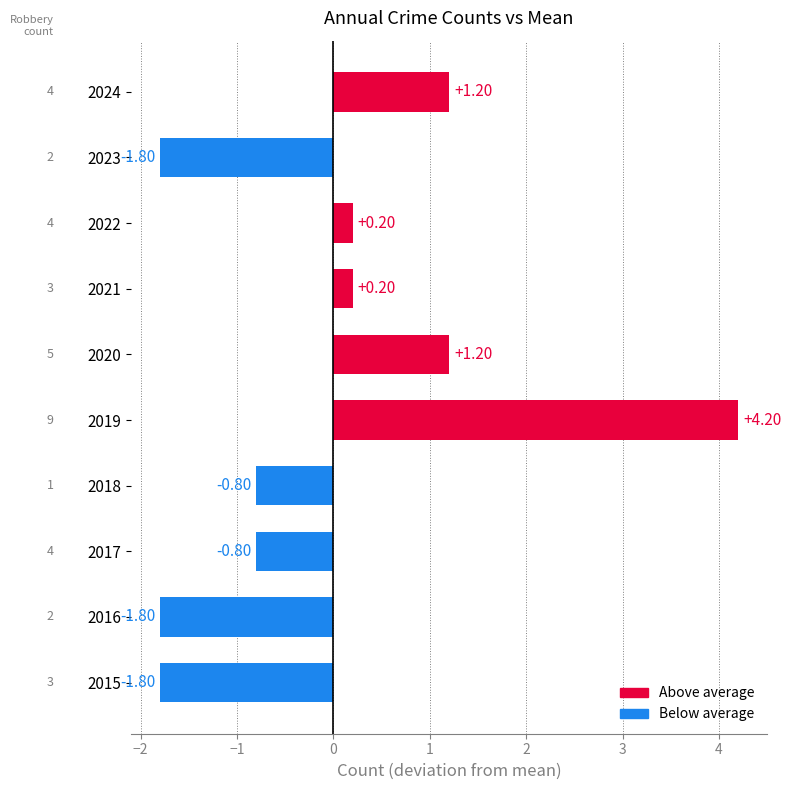

Between 2015 and 2019, which is larger?

2019